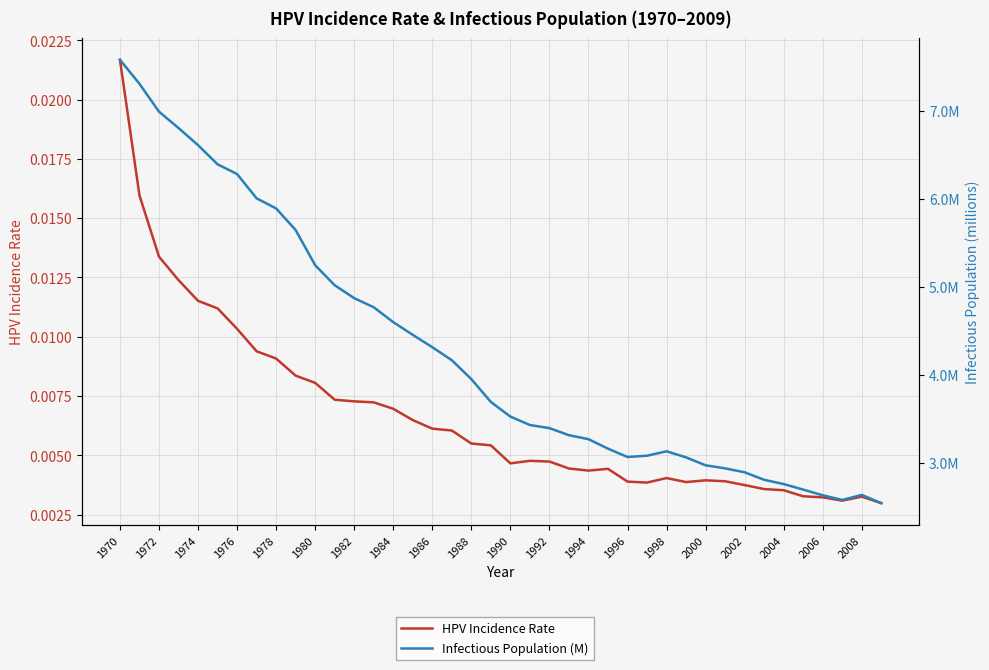

What is the total value across all series at 1990?

3.5